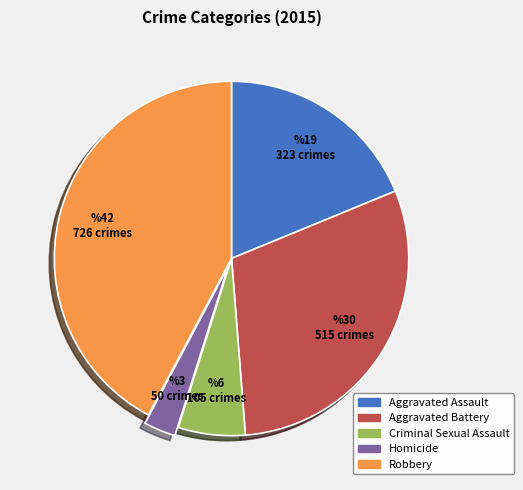

Which has a higher value, Aggravated Assault or Criminal Sexual Assault?

Aggravated Assault